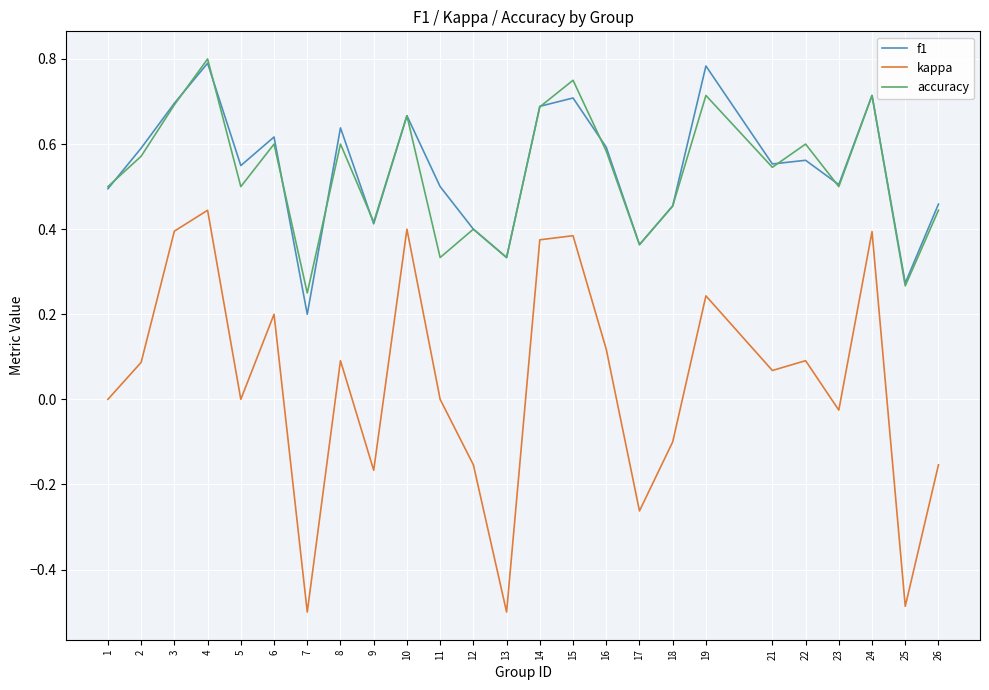

True or false: kappa and f1 intersect in this chart.

False